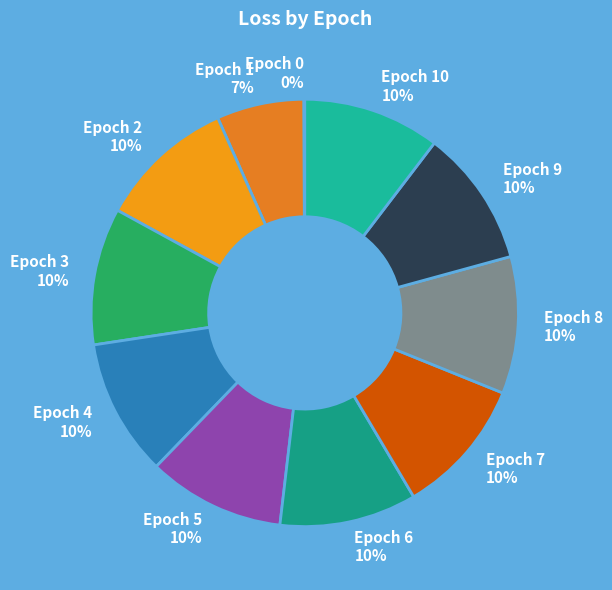

Is it true that Epoch 7 is 10% of the pie?

True